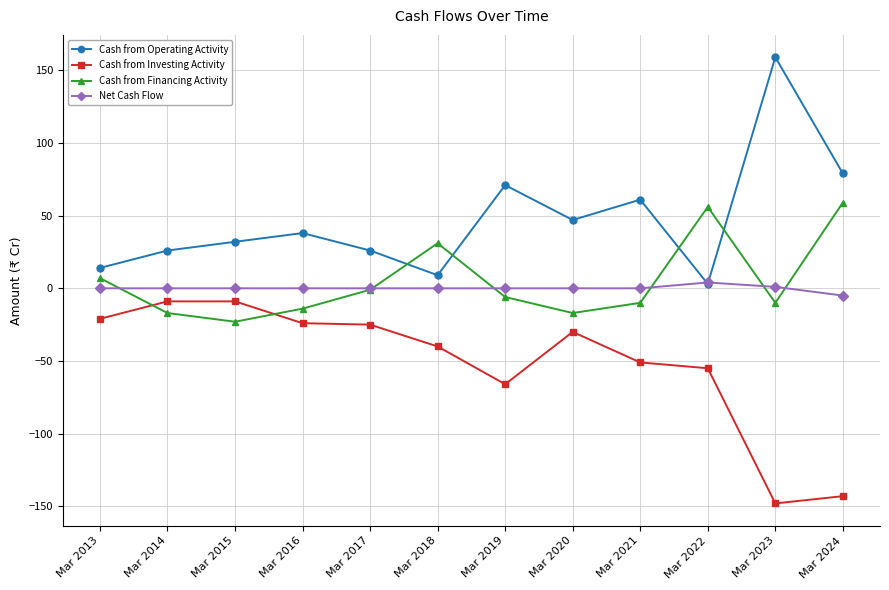

In Cash from Operating Activity, how many points are lower than both neighbors (excluding endpoints)?

3